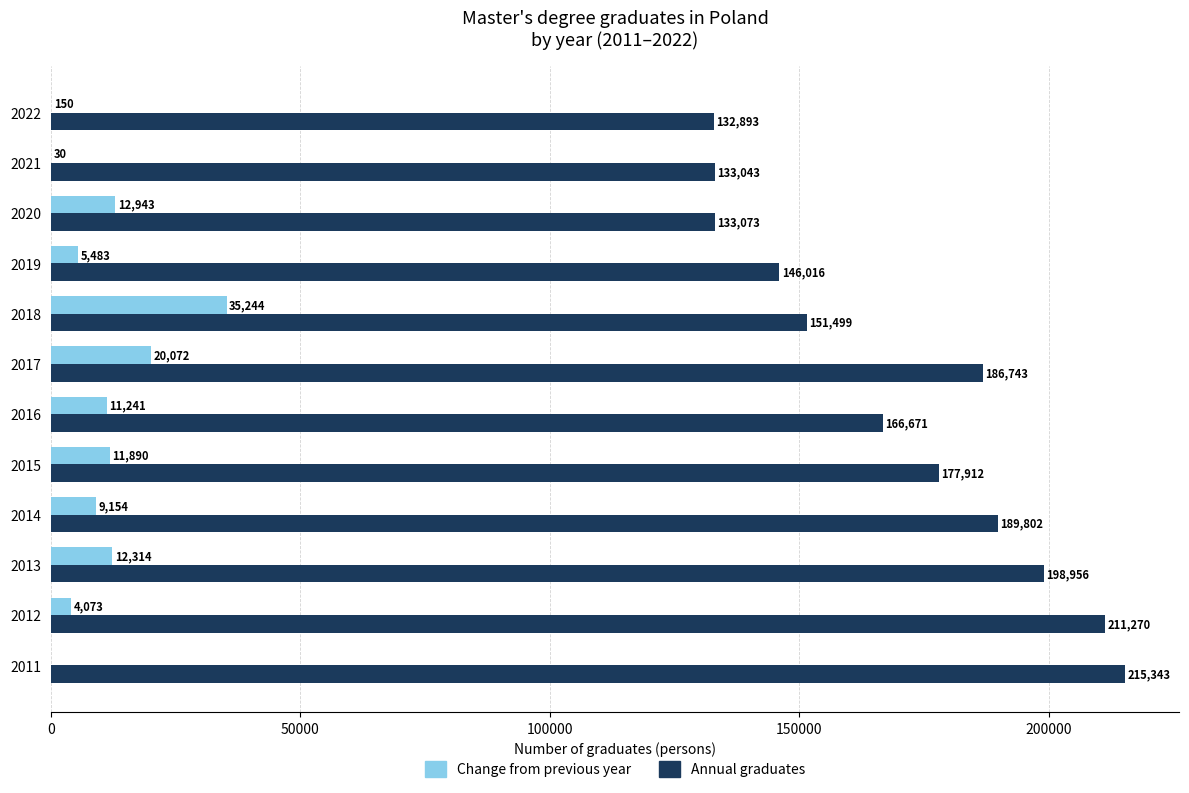

True or false: Annual graduates has a value of 215343 at 2011.

True